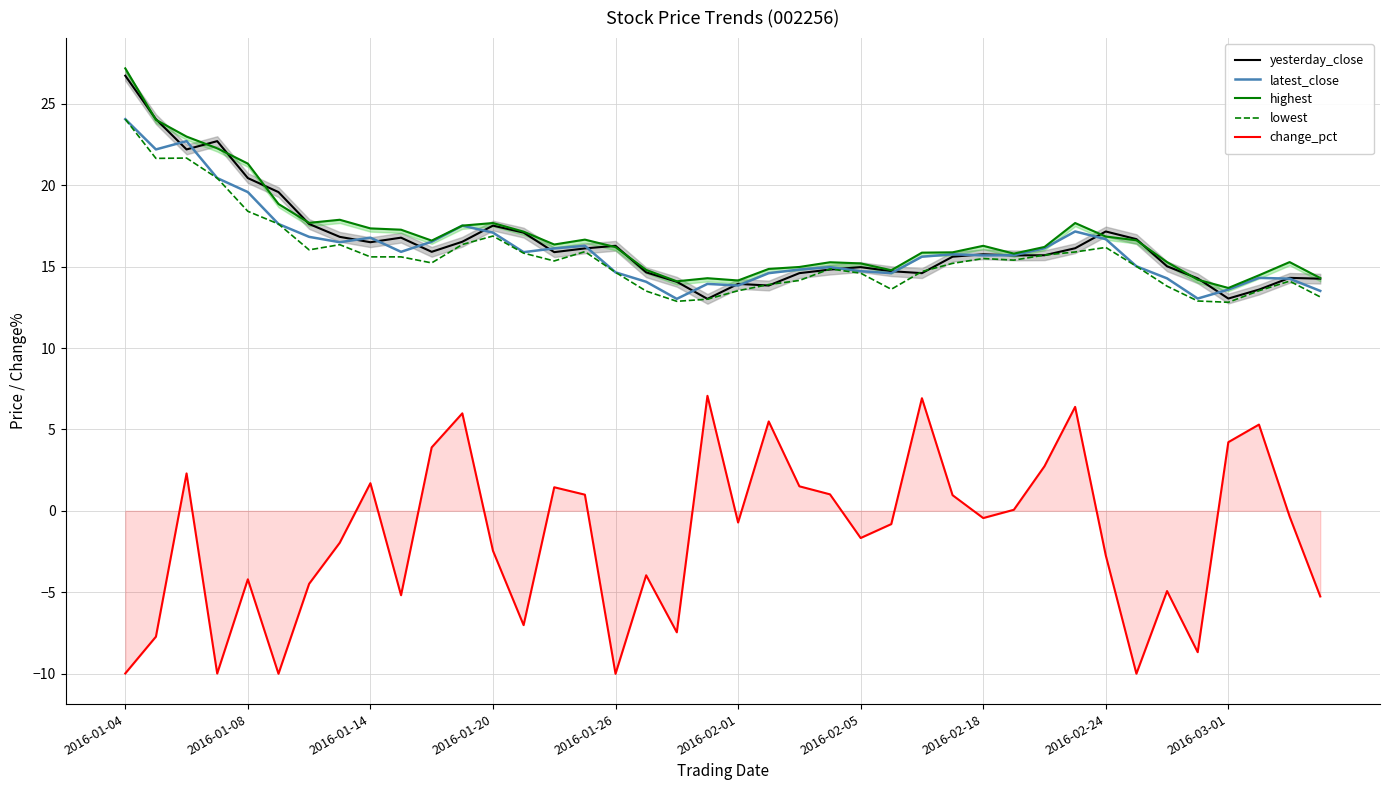

What value does the change_pct series have at 2016-02-18?

-0.4